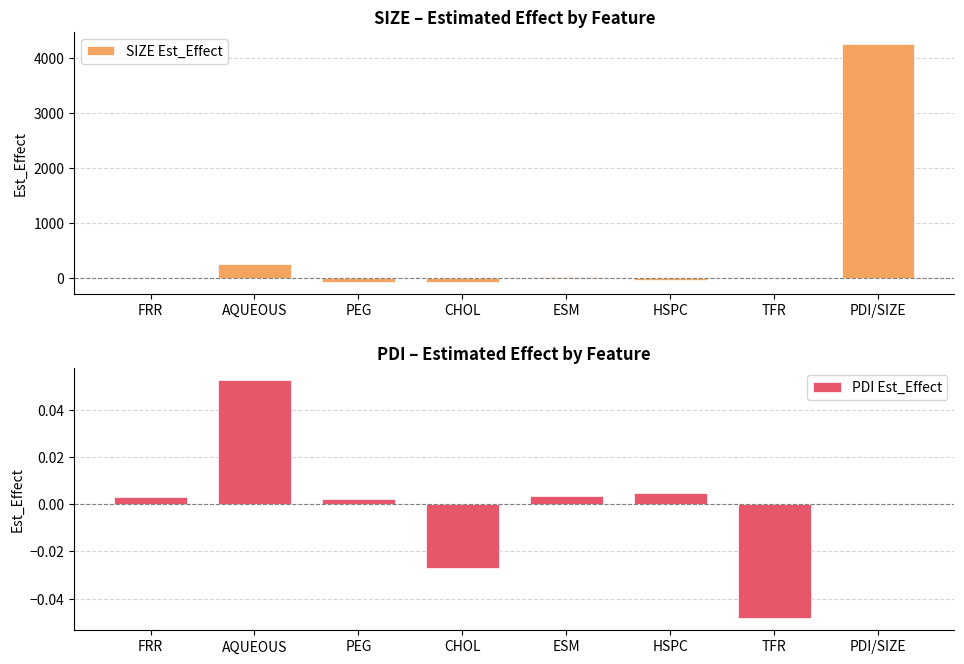

At which label does PDI Est_Effect first exceed 0?

FRR